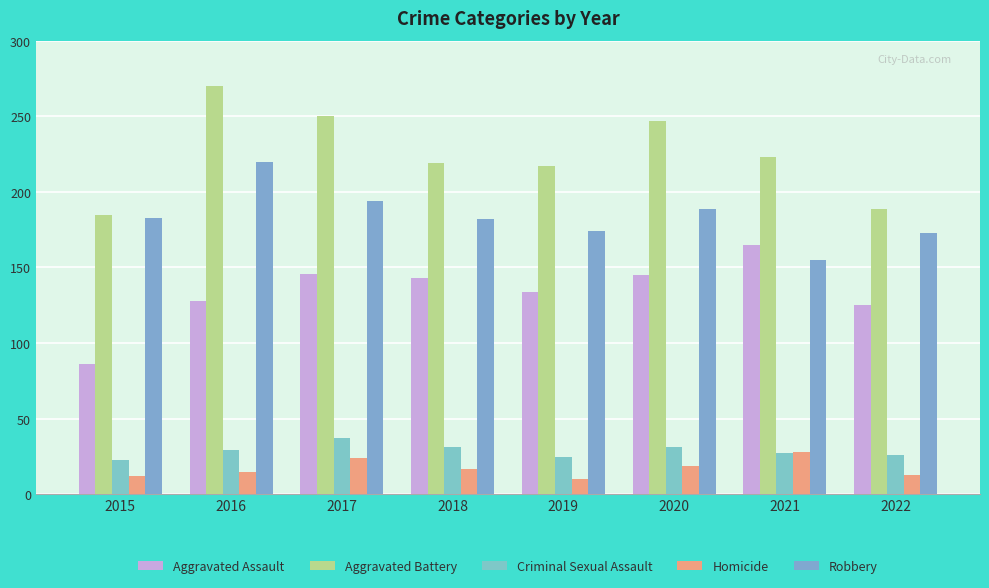

Where does the Robbery series first go above 183?

2016